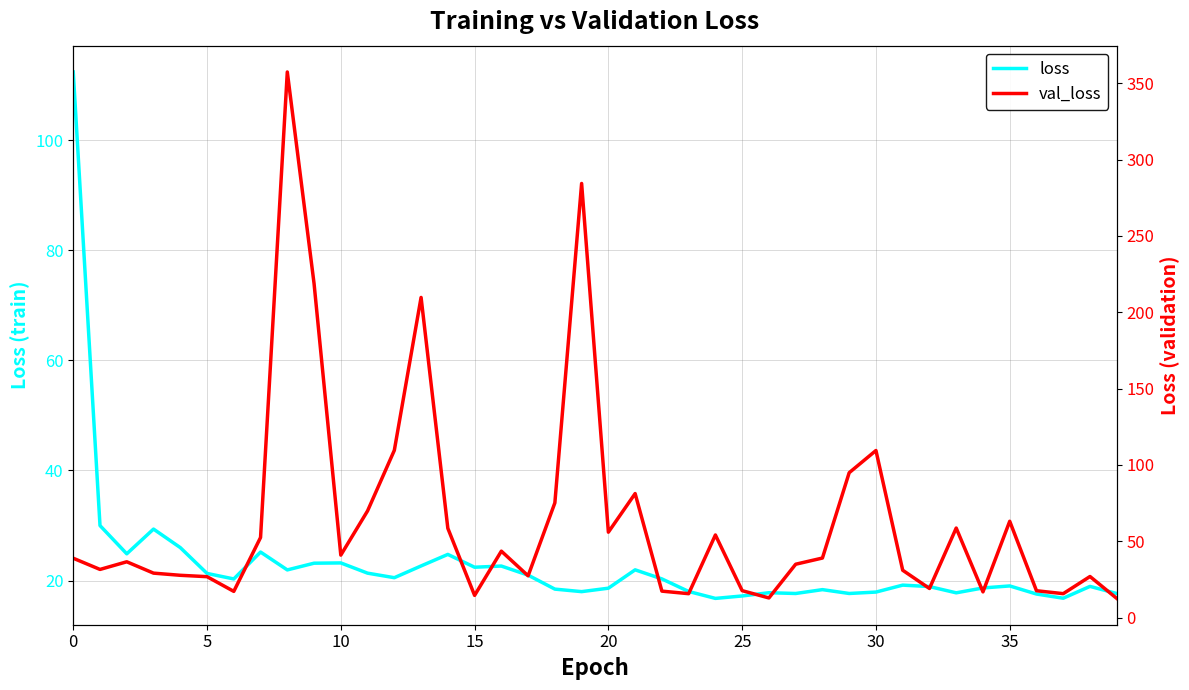

Between 35 and 27, which is larger?

35